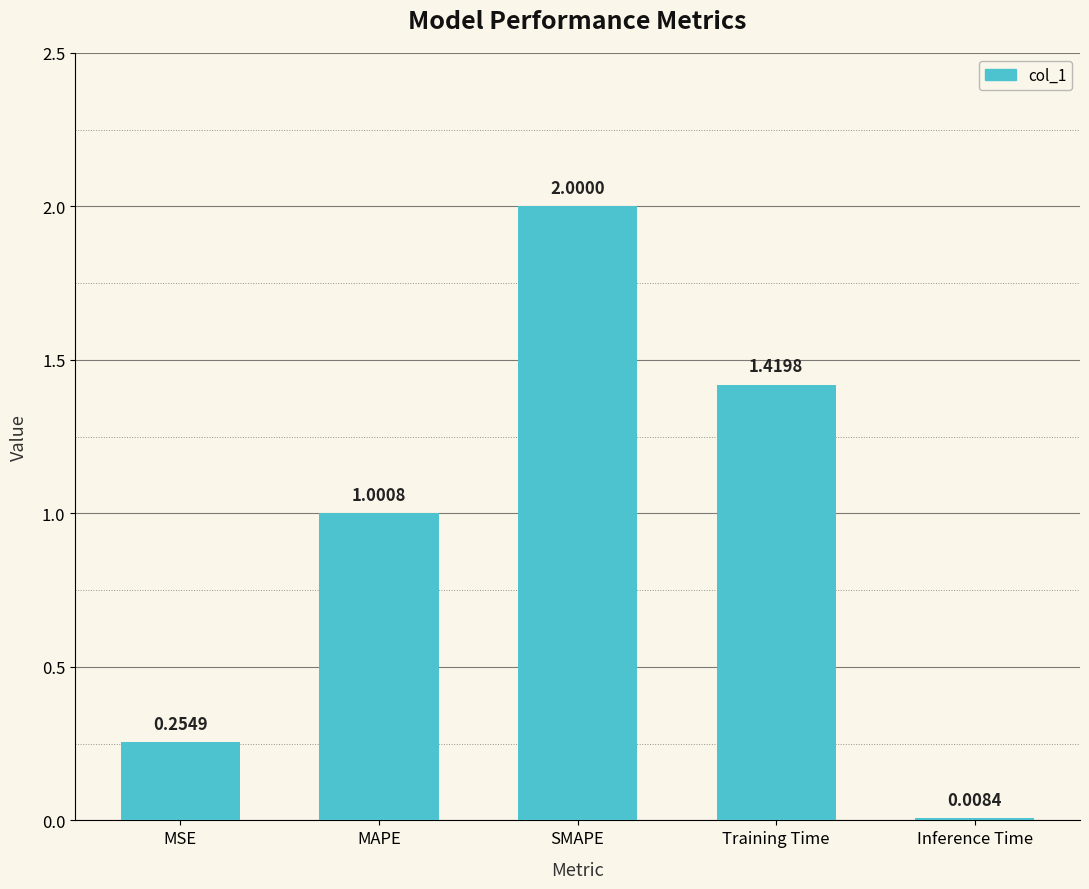

Approximately how many times larger is the value at MSE compared to Training Time?

0.2